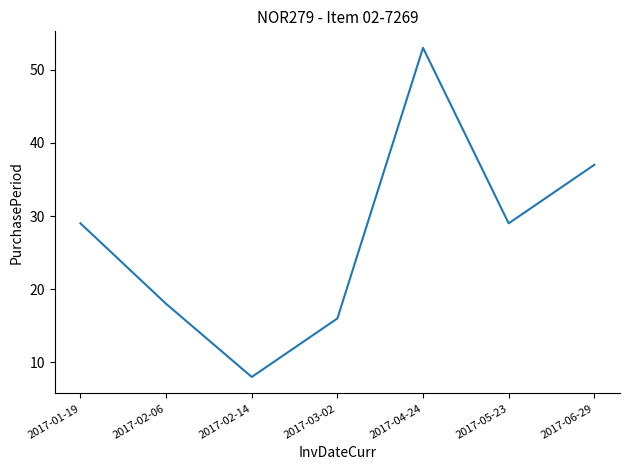

Read the value at 2017-02-06, to the nearest 10.

20